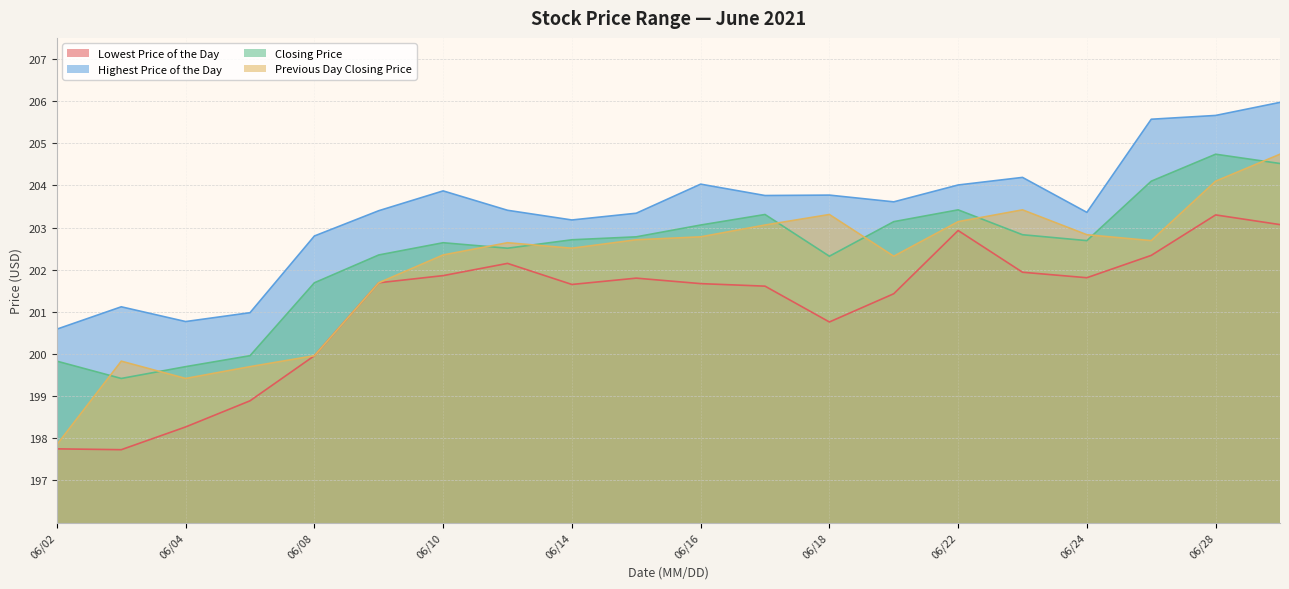

Which category has the lowest value in the Lowest Price of the Day series?

20210603